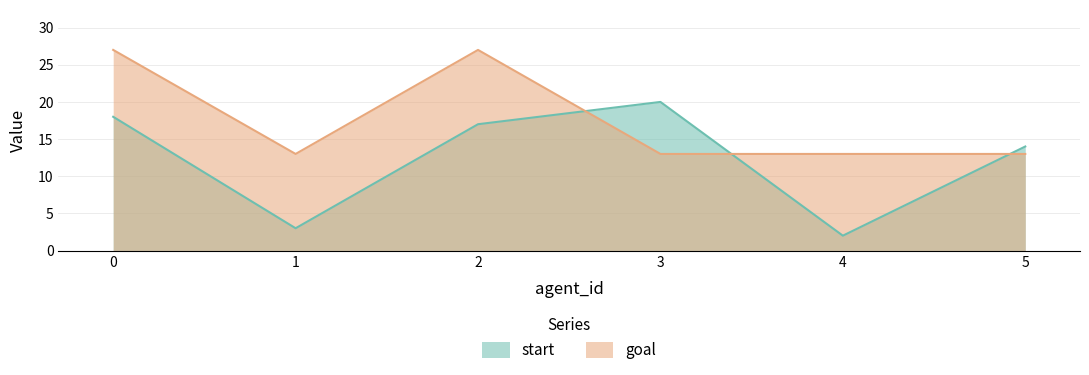

Where is the first local minimum for goal?

1